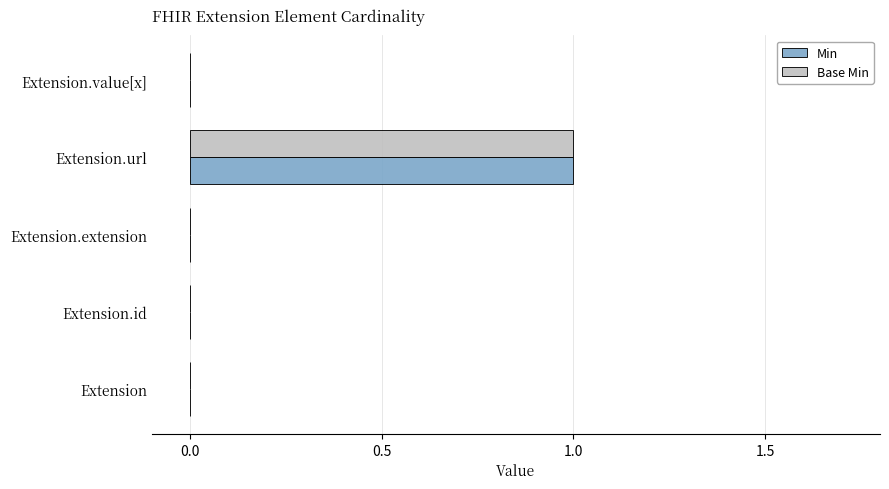

How many distinct data groups are displayed?

2